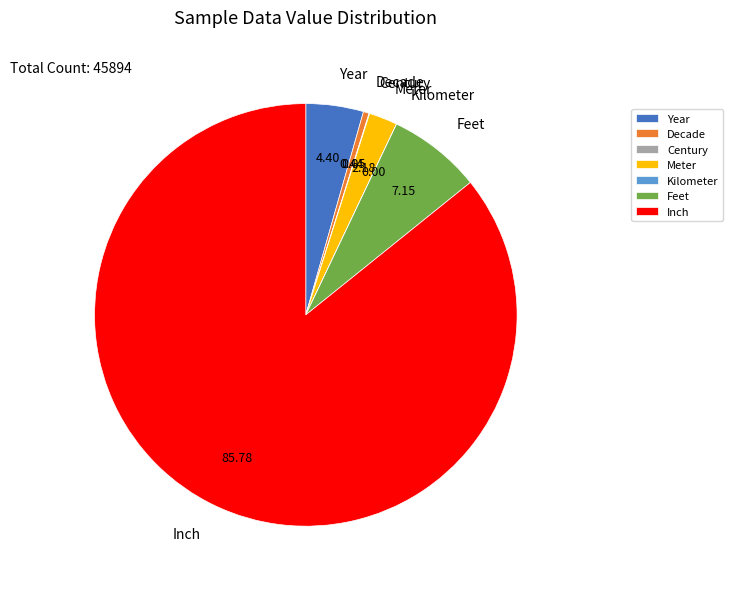

Do Decade and Year together represent more than half of the pie?

No